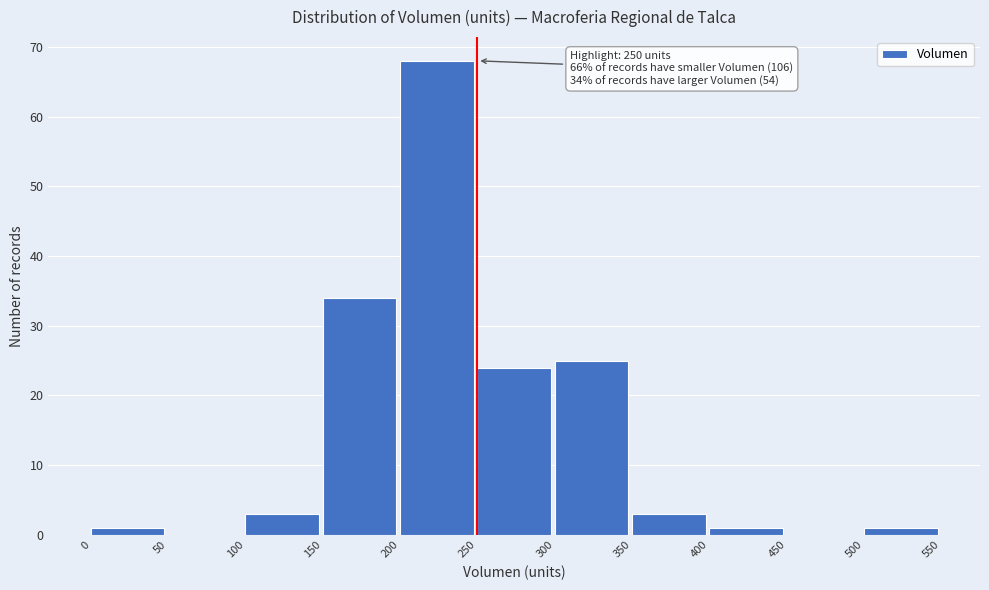

Which range on the x-axis has the tallest bar?

200 to 250